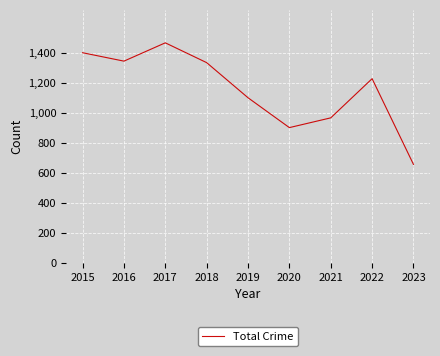

What is the sum of the values at 2015 and 2022?

2629